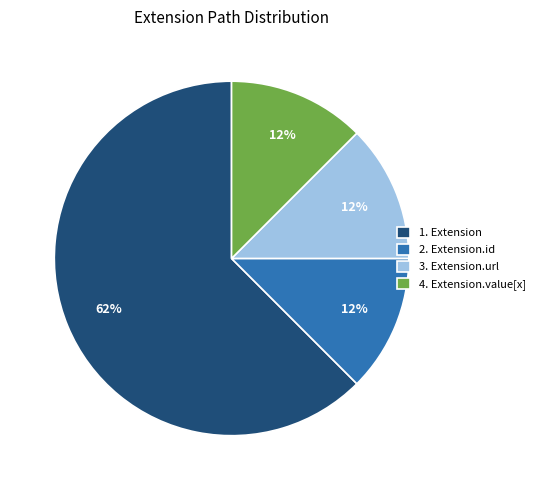

Combined, do 3. Extension.url and 2. Extension.id account for over 50%?

No